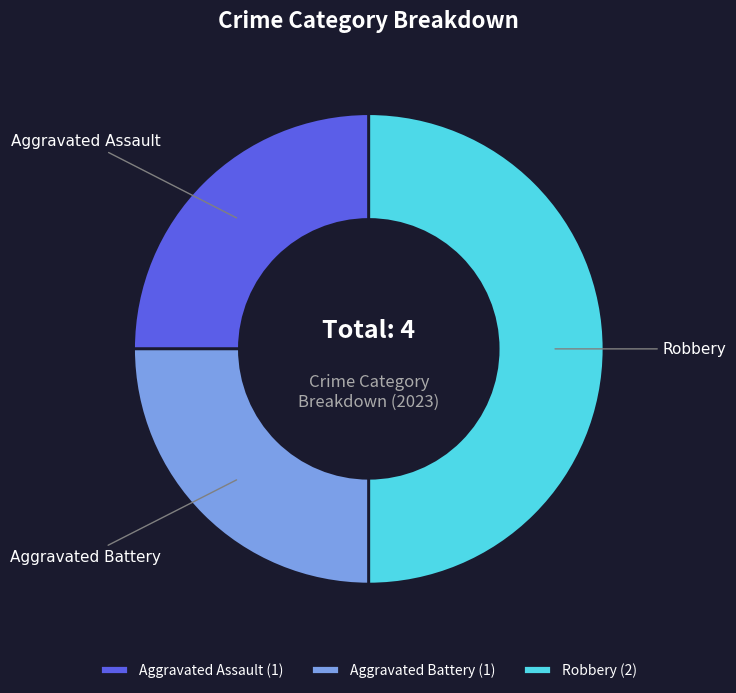

Does Aggravated Assault account for over 50% of the chart?

No